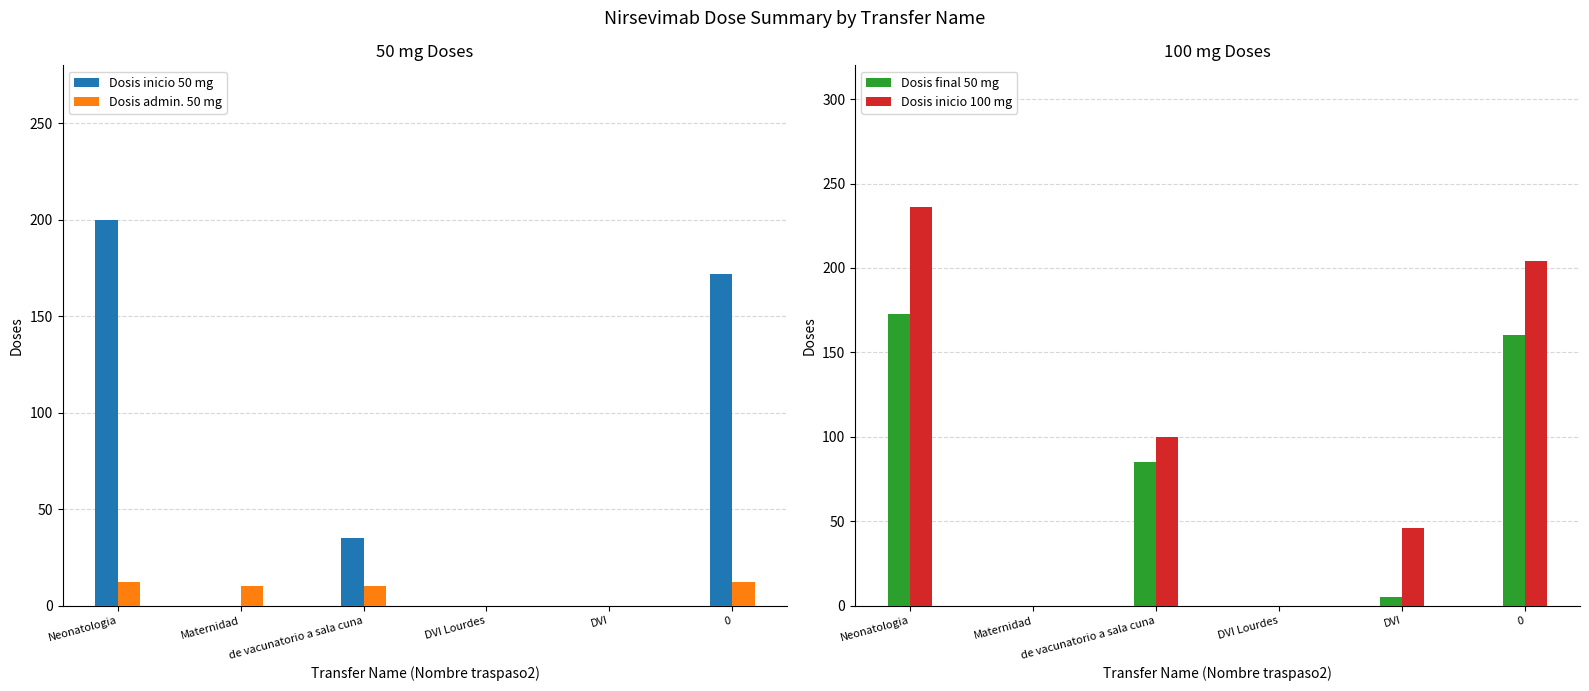

Reading left to right, what are all the values shown in this chart?

Dosis inicio 50 mg: Neonatologia=200	Maternidad=0	de vacunatorio a sala cuna=35	DVI Lourdes=0	DVI=0	0=172
Dosis admin. 50 mg: Neonatologia=12	Maternidad=10	de vacunatorio a sala cuna=10	DVI Lourdes=0	DVI=0	0=12
Dosis final 50 mg: Neonatologia=173	Maternidad=0	de vacunatorio a sala cuna=85	DVI Lourdes=0	DVI=5	0=160
Dosis inicio 100 mg: Neonatologia=236	Maternidad=0	de vacunatorio a sala cuna=100	DVI Lourdes=0	DVI=46	0=204